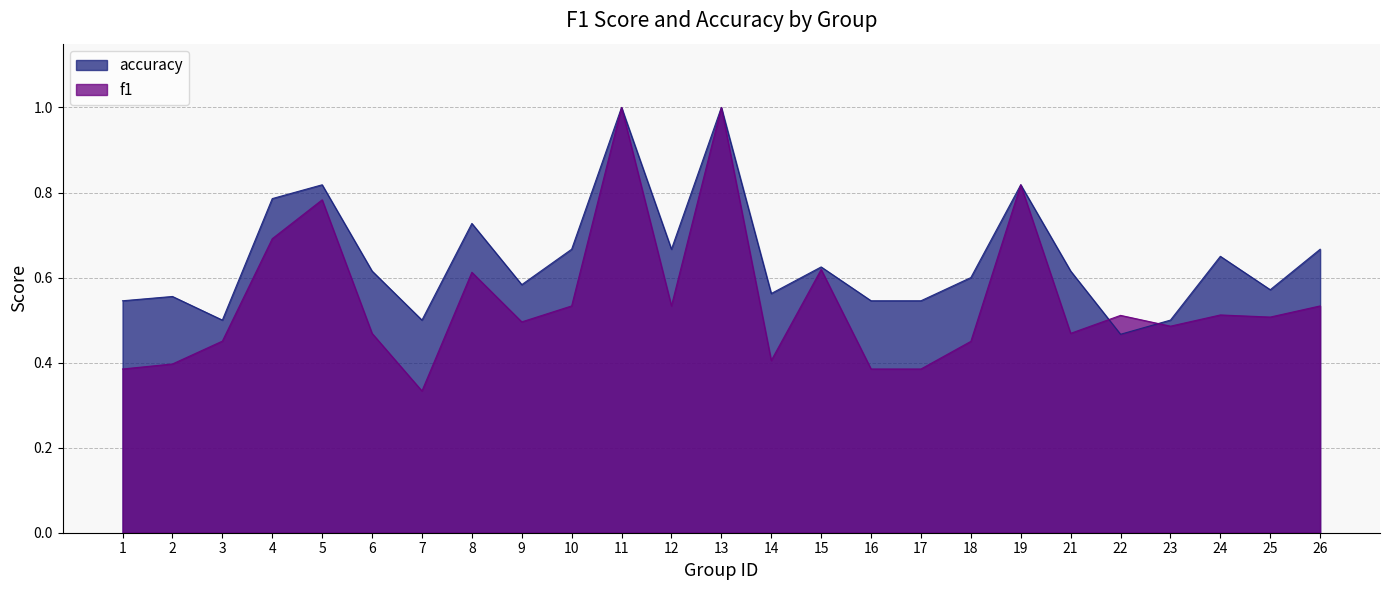

Is it true that f1 equals 1.4 at 13?

False